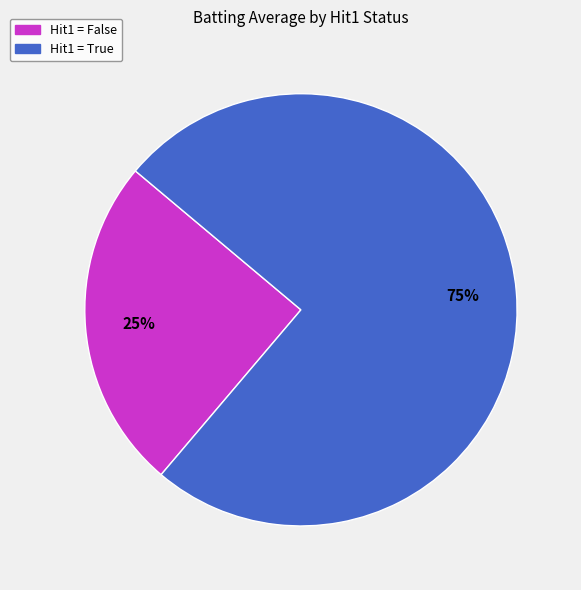

How many segments does this pie chart have?

2